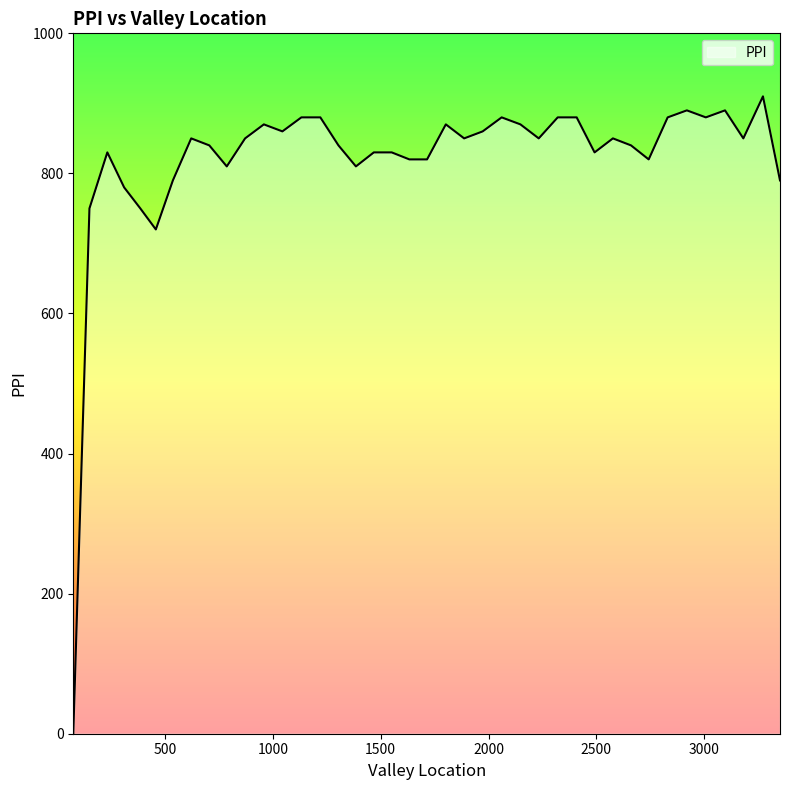

What is the greatest value displayed?

910